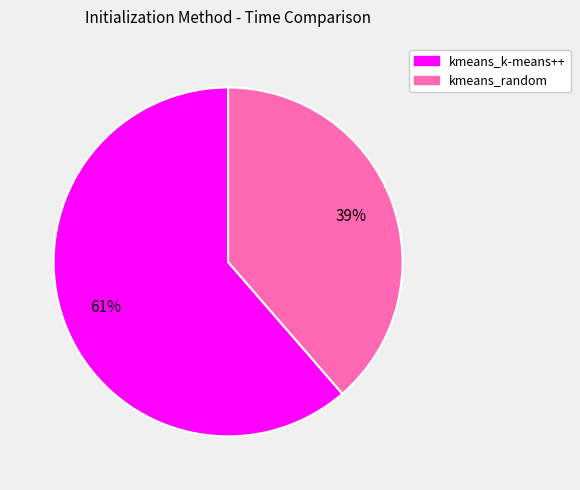

How many segments does this pie chart have?

2